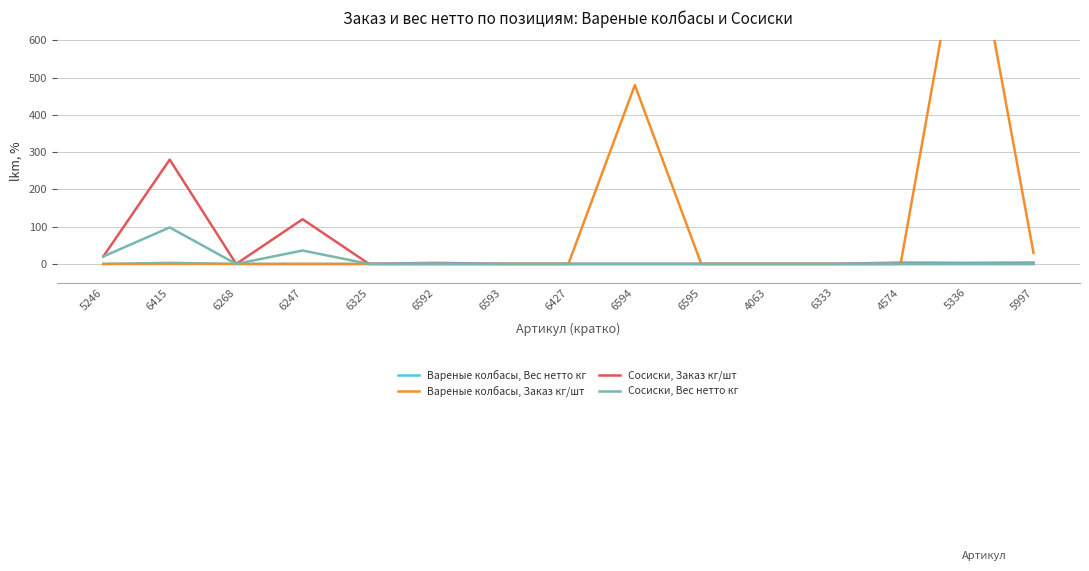

Rank the series by their maximum value, from lowest to highest.

Вареные колбасы, Вес нетто кг, Сосиски, Вес нетто кг, Сосиски, Заказ кг/шт, Вареные колбасы, Заказ кг/шт